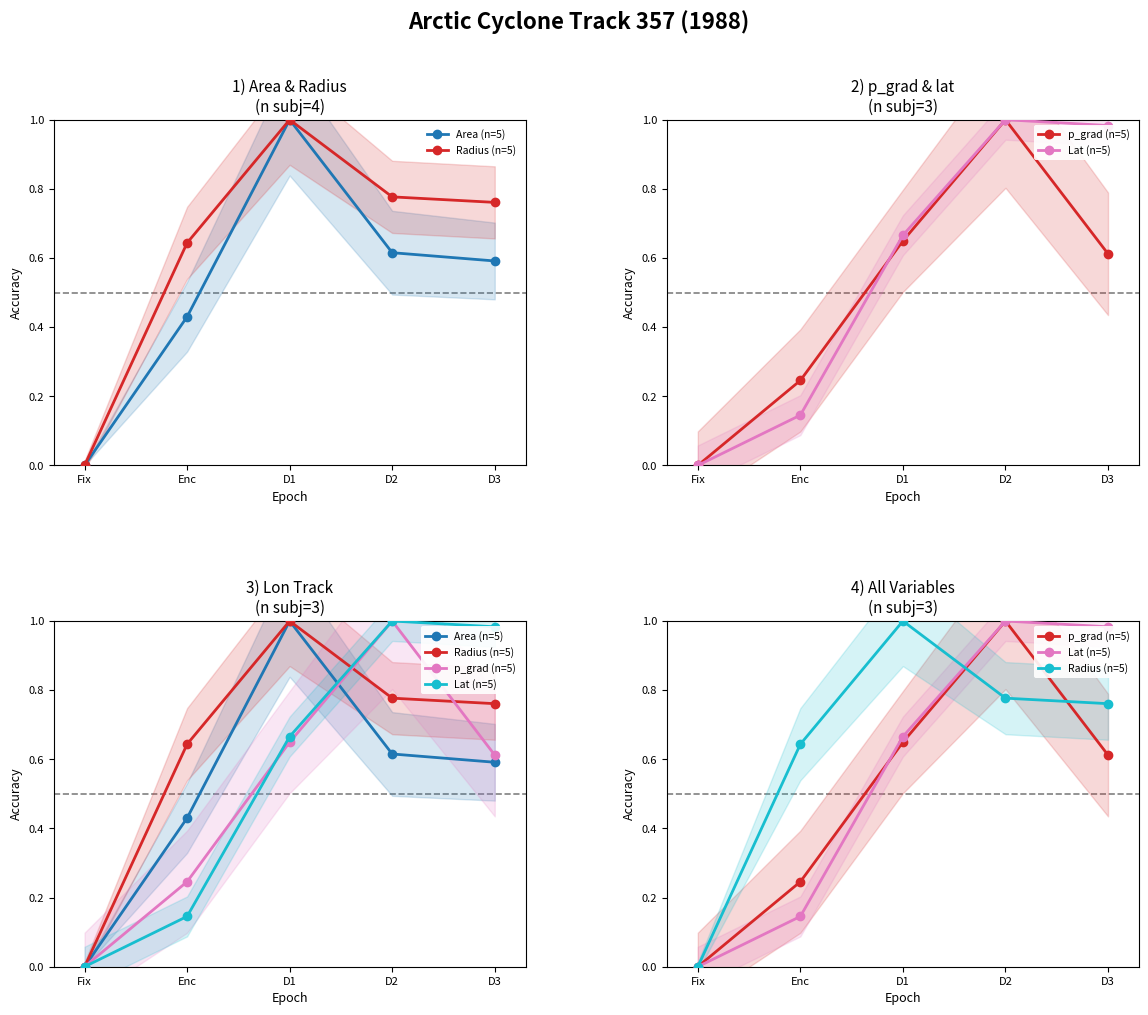

Reading left to right, transcribe all the data shown in this chart.

Area (n=5): Fix=0.0	Enc=0.4	D1=1.0	D2=0.6	D3=0.6
Radius (n=5): Fix=0.0	Enc=0.6	D1=1.0	D2=0.8	D3=0.8
p_grad (n=5): Fix=0.0	Enc=0.2	D1=0.6	D2=1.0	D3=0.6
Lat (n=5): Fix=0.0	Enc=0.1	D1=0.7	D2=1.0	D3=1.0